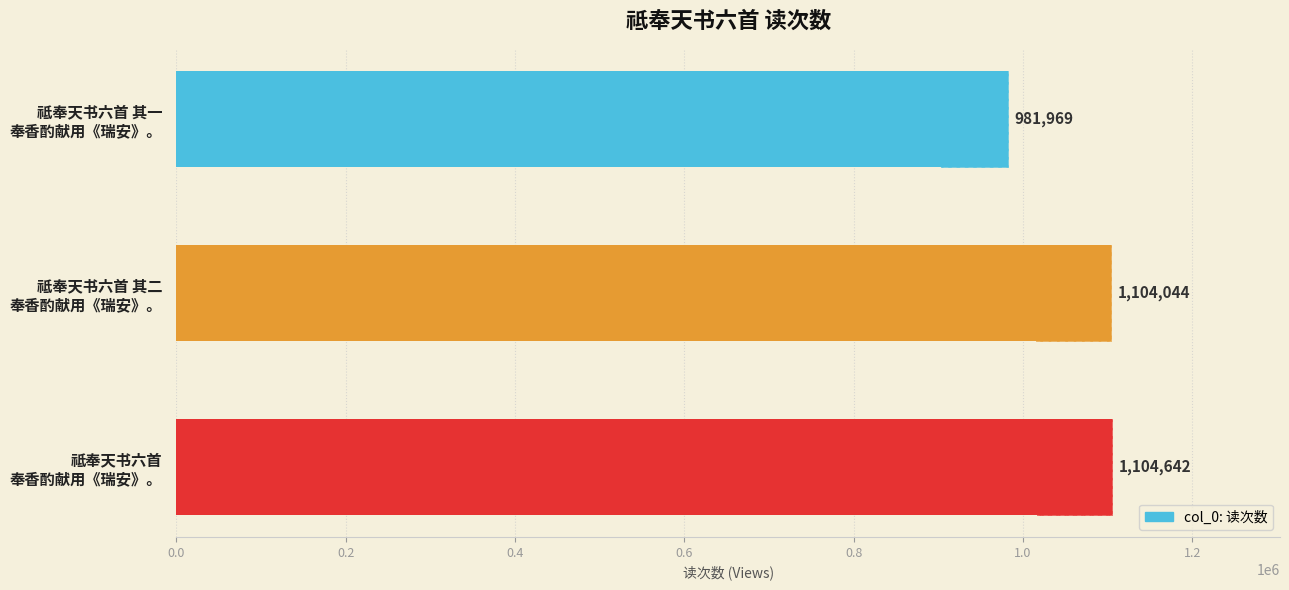

The value at 祗奉天书六首 奉香酌献用《瑞安》。 is 1104642. True or false?

True